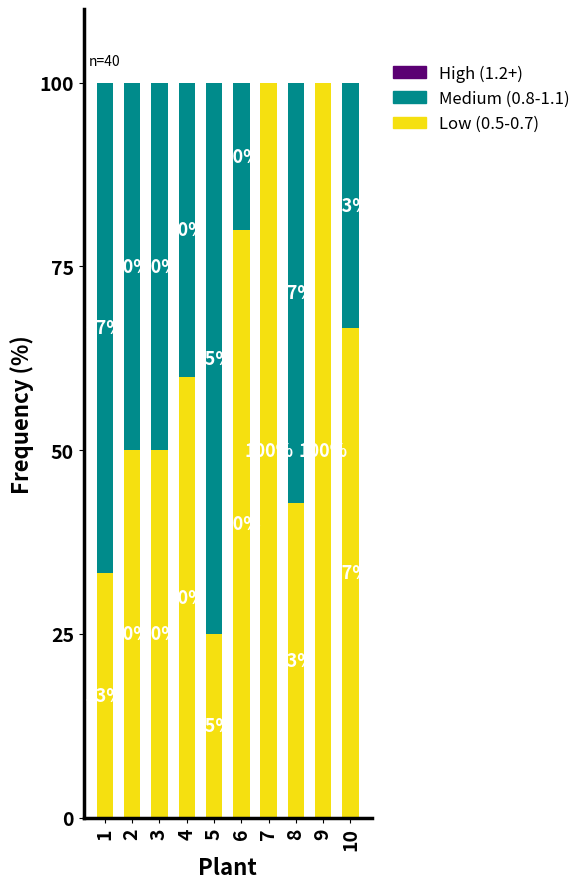

What is the total value across all series at 9?

100.0